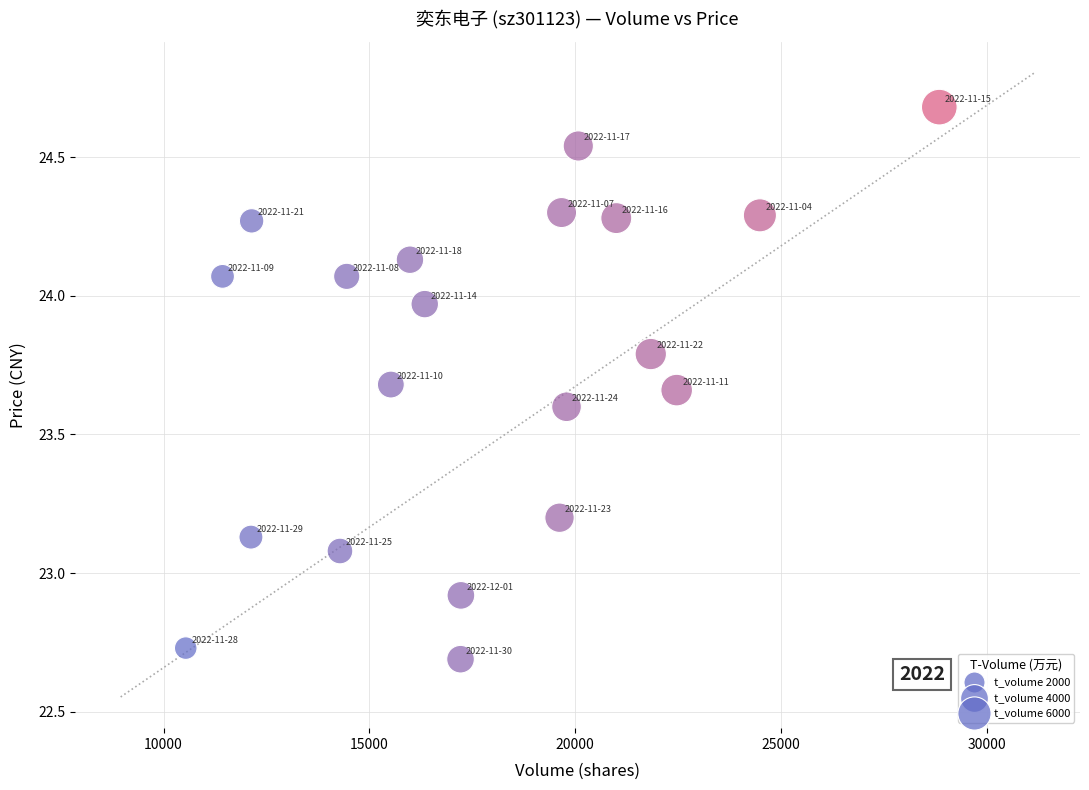

What is the range of Y values (max minus min)?

2.0